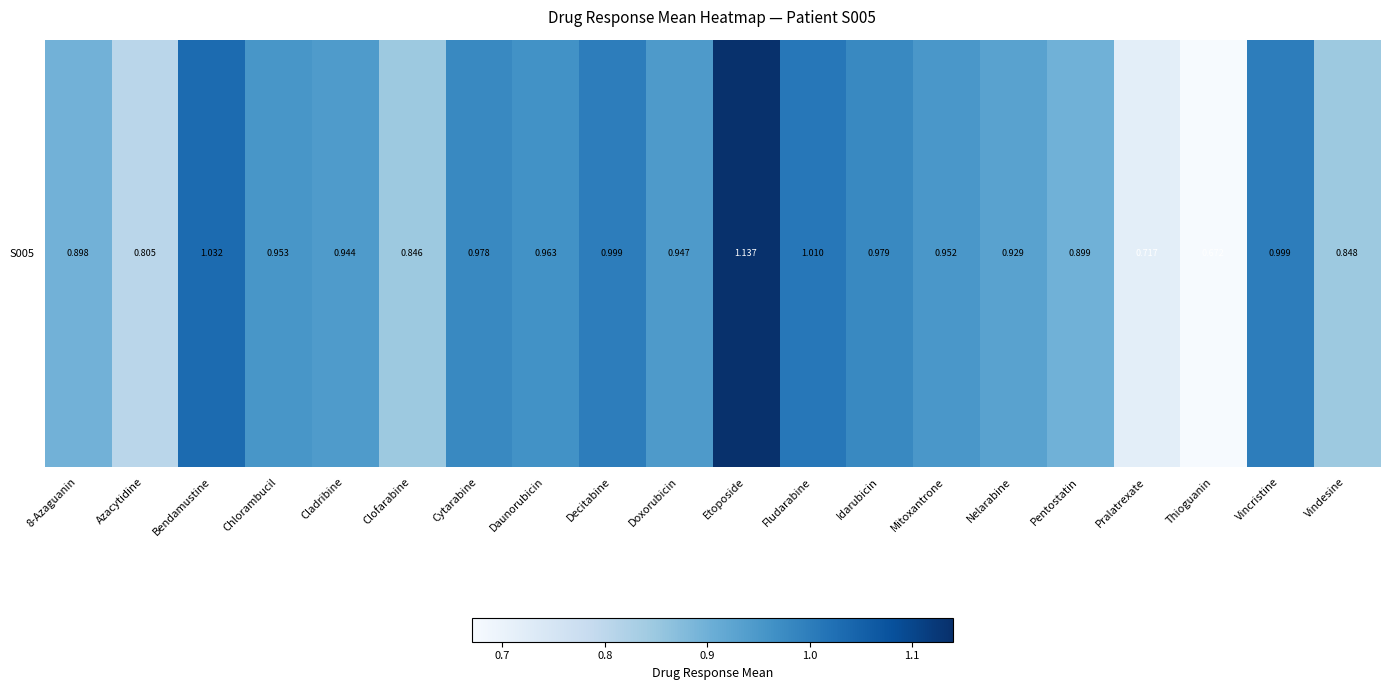

Where is the data nearest to the value 0?

Thioguanin